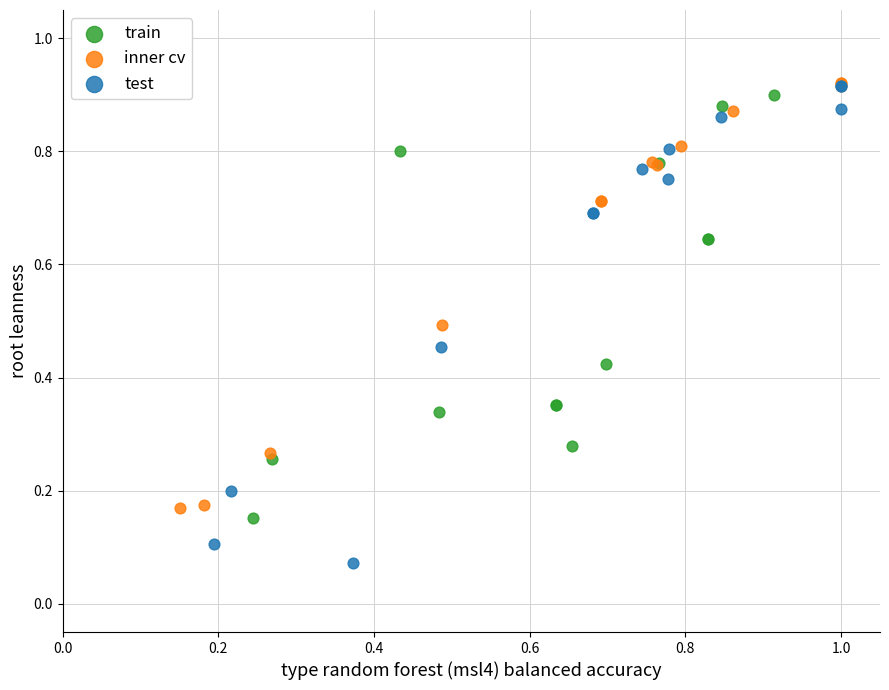

Which series reaches the minimum Y coordinate?

test